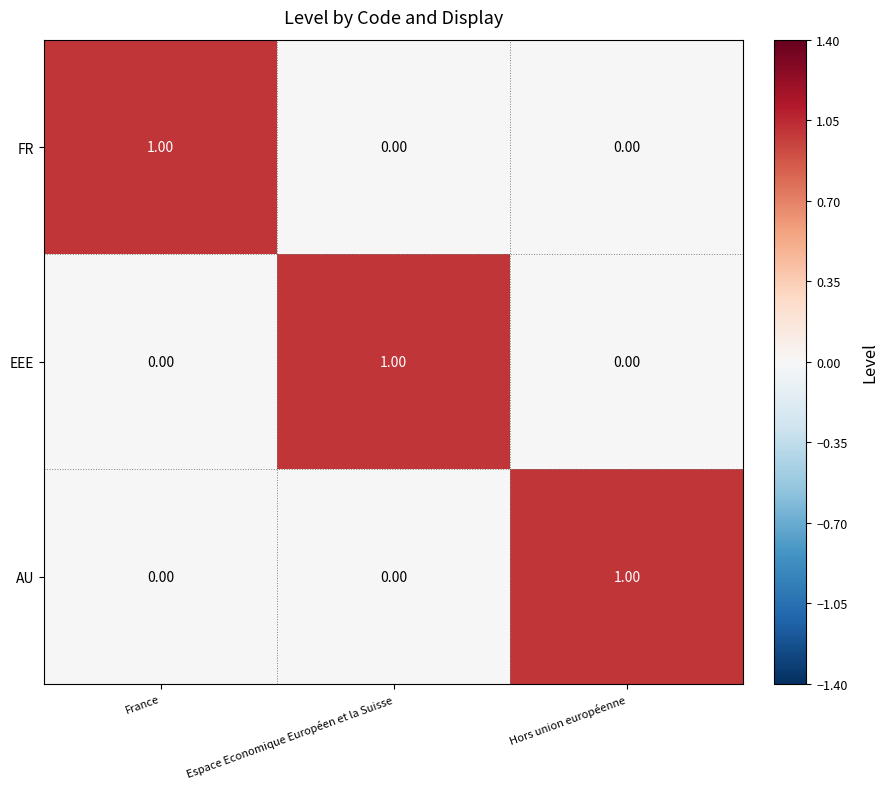

Count the number of categories in the chart.

3